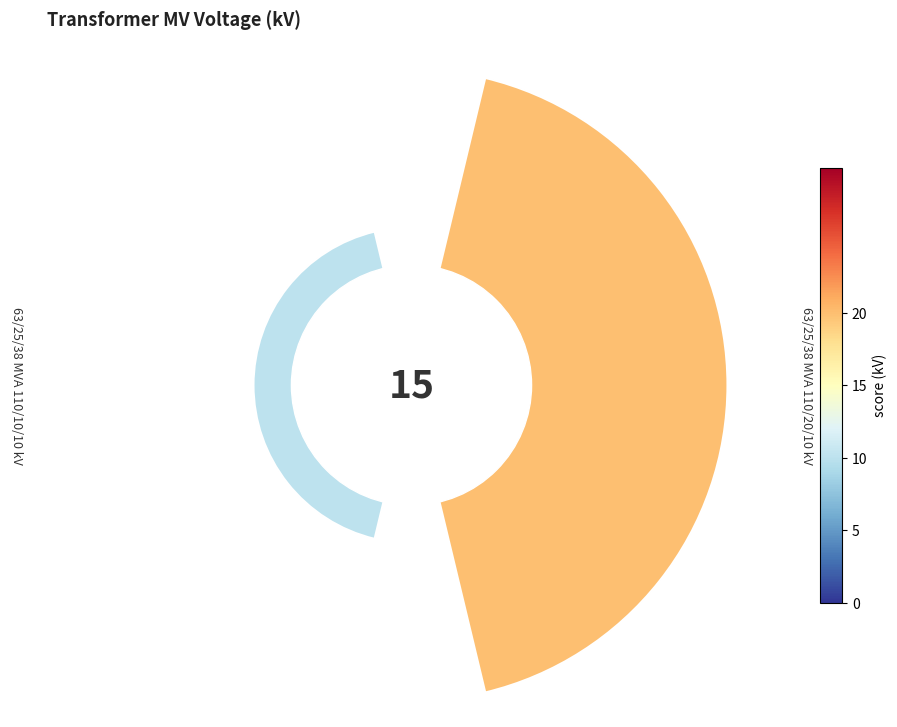

Are the bars horizontal?

No